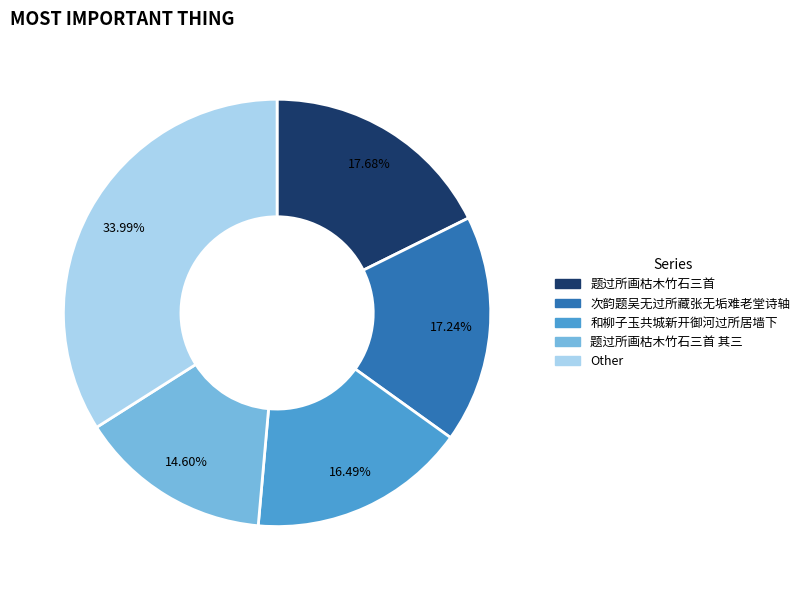

Is there a majority slice in this chart?

No